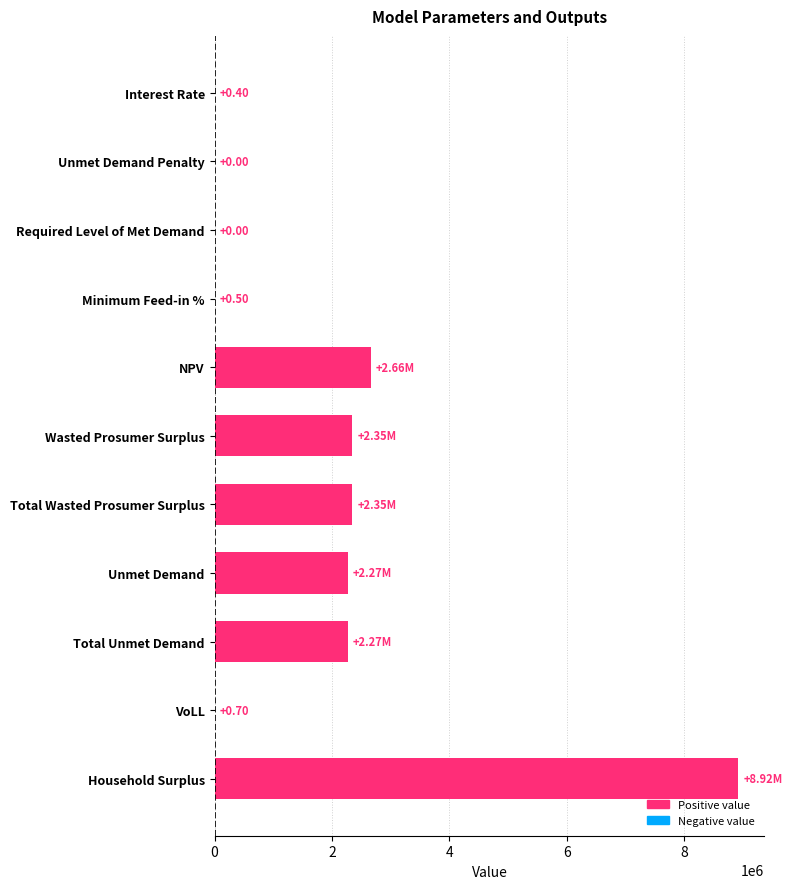

What is the sum of the values at Total Unmet Demand and Required Level of Met Demand?

2269953.0